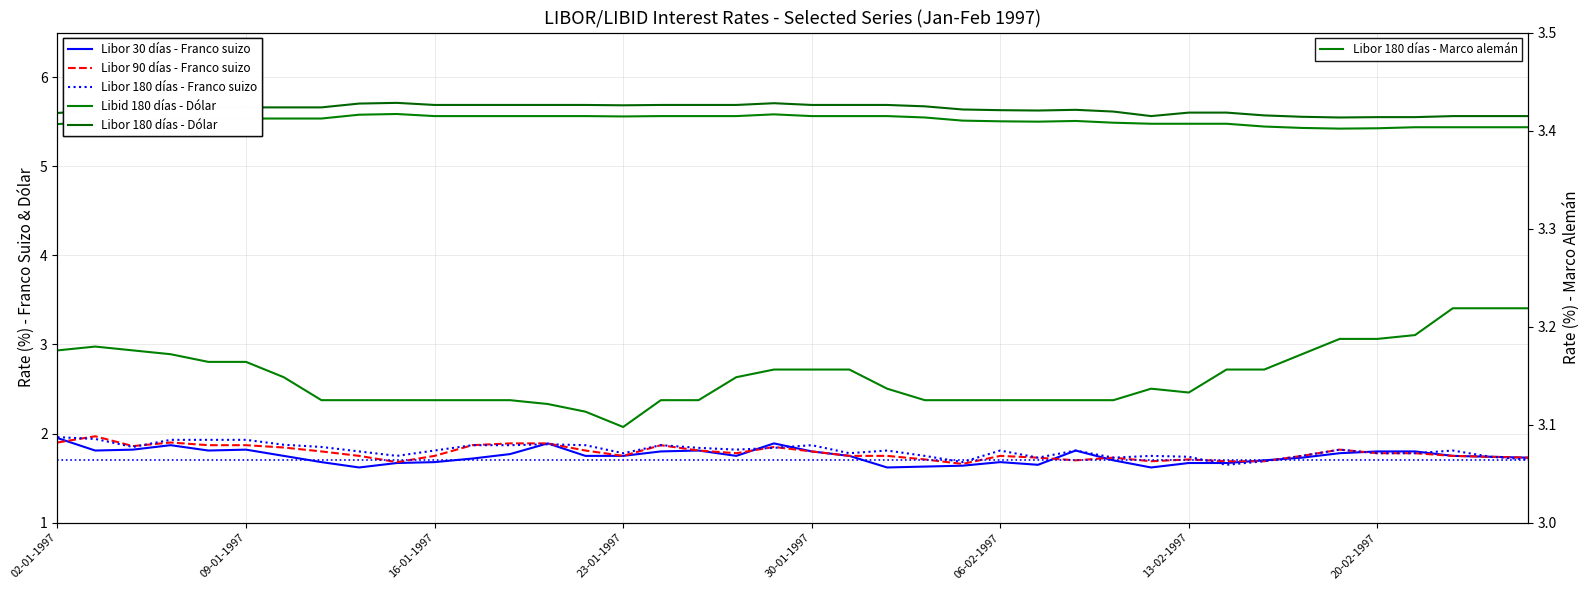

What is the maximum value shown in the chart?

5.7